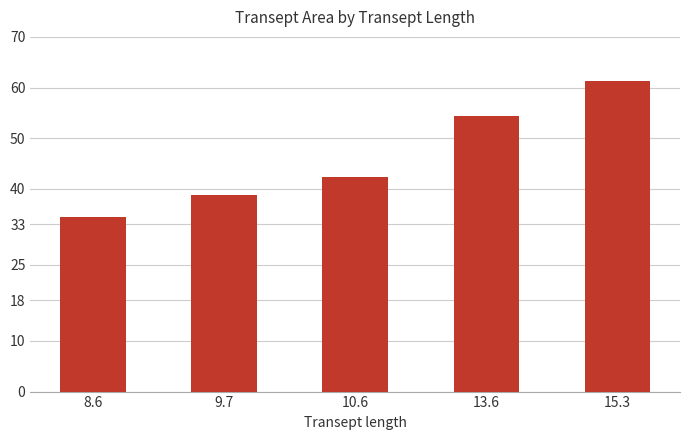

Read the value at 13.6.

54.4